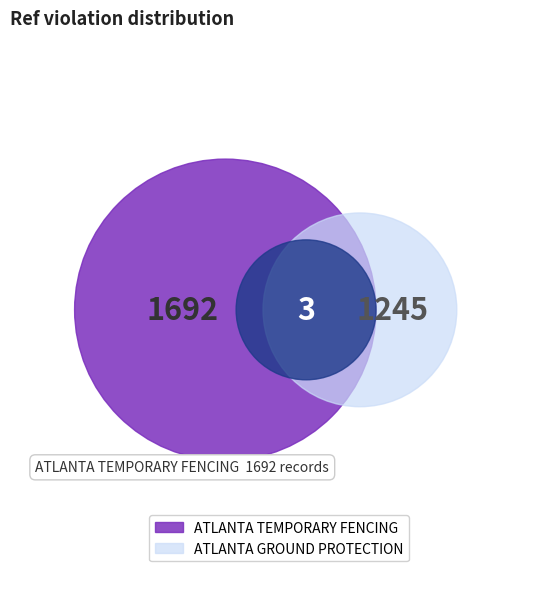

True or false: ATLANTA TEMPORARY FENCING accounts for 58% of the total.

True